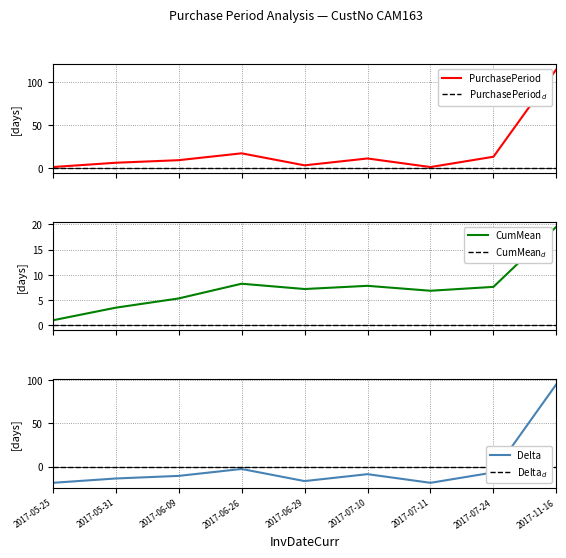

Is the value of PurchasePeriod at 2017-06-09 greater than the value of CumMean$_d$ at 2017-05-31?

Yes